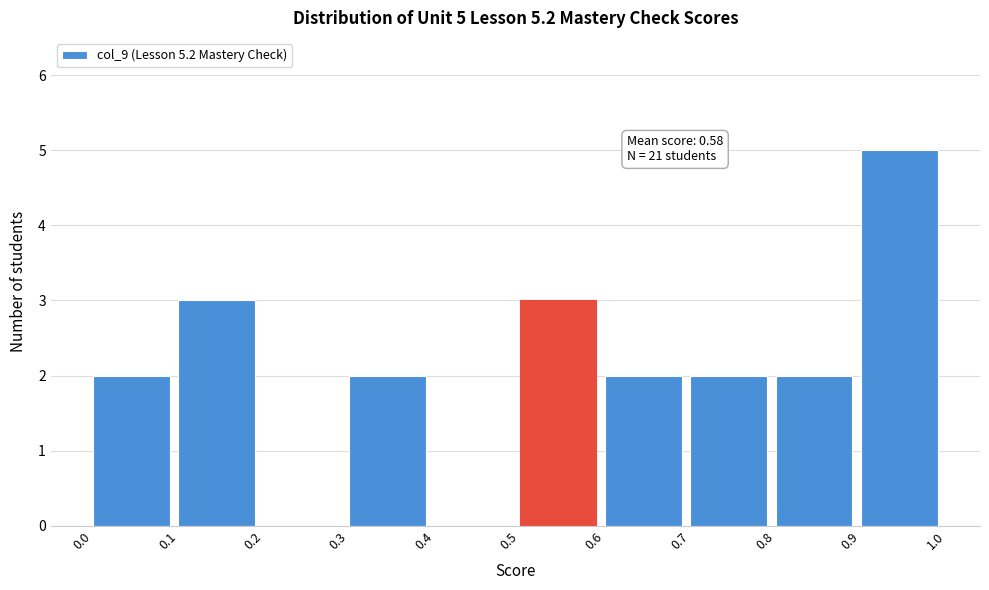

Which range on the x-axis has the tallest bar?

0.9 to 1.0